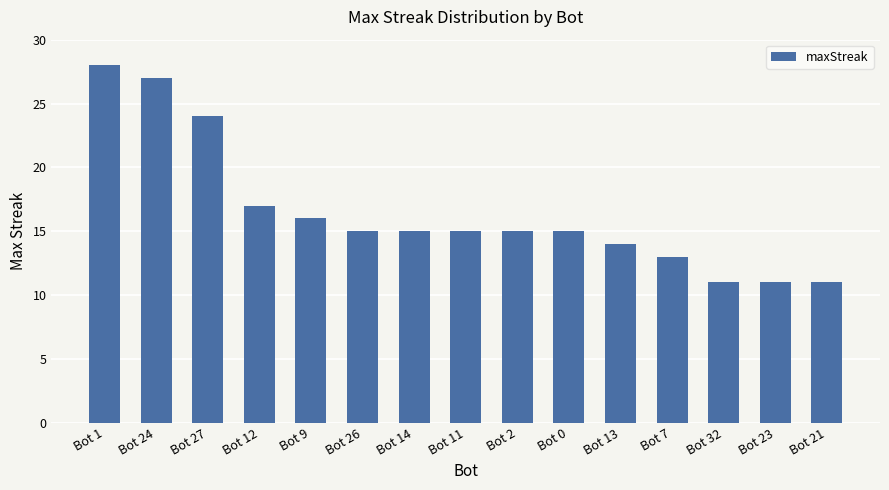

How many distinct data groups are displayed?

1